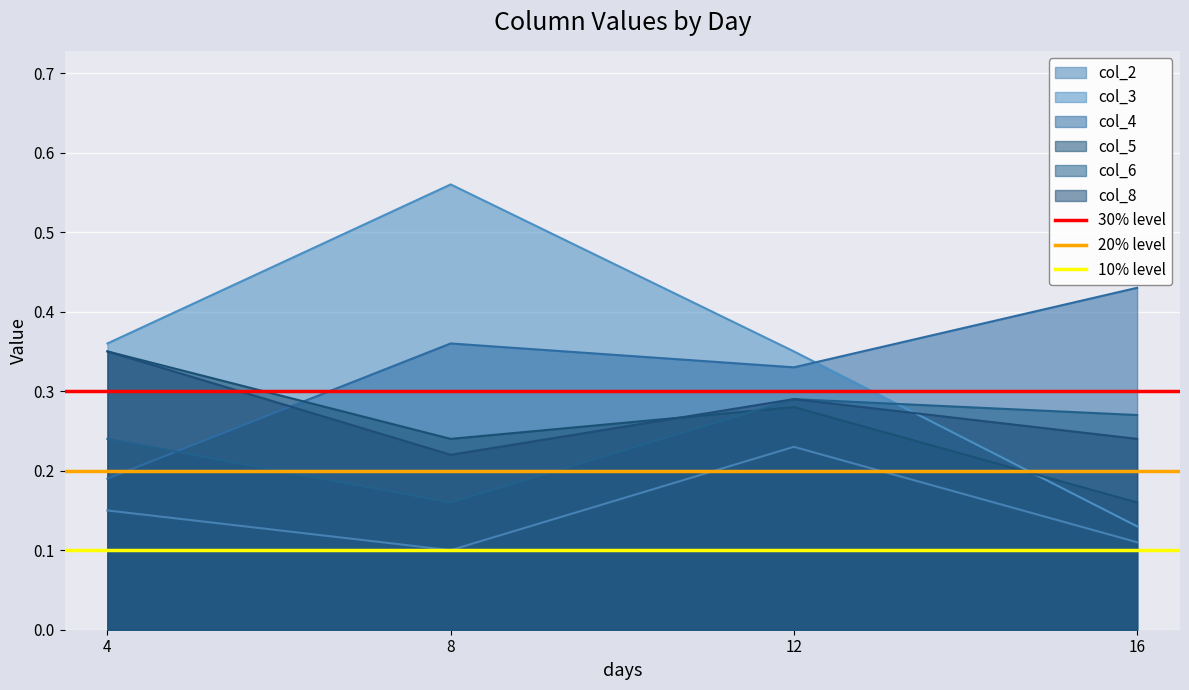

The 10% level series shows 0.0 at 8. True or false?

False